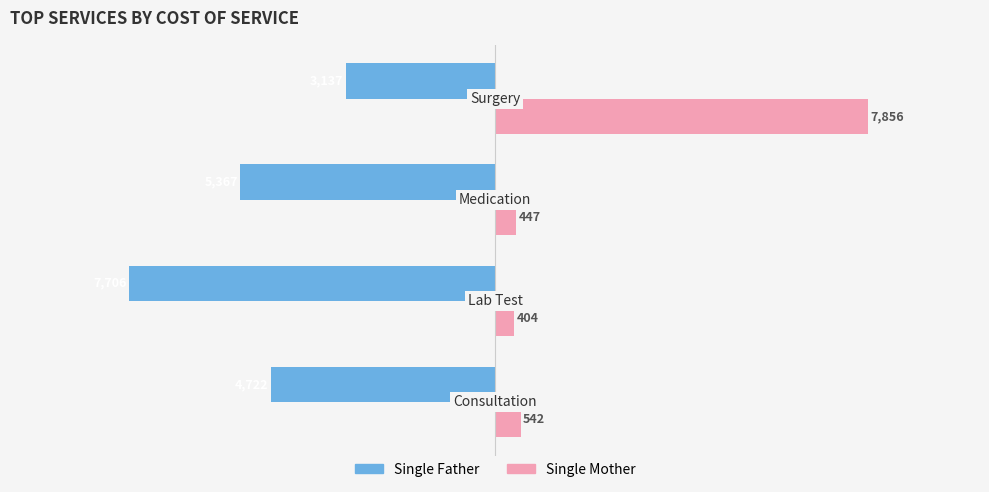

Which series has the largest range (max minus min)?

Single Mother